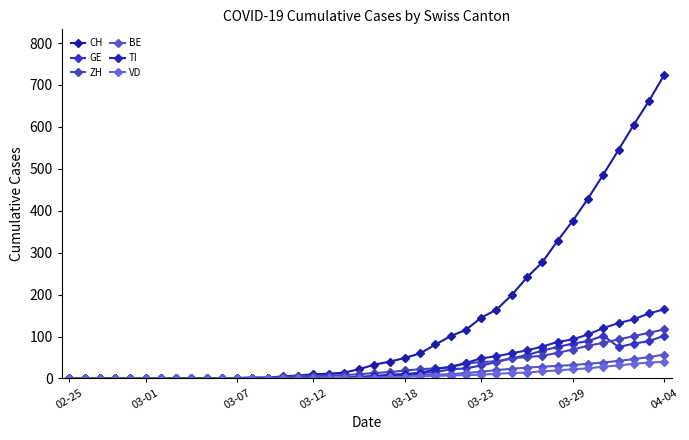

What is the difference between the maximum and minimum values in the GE series?

102